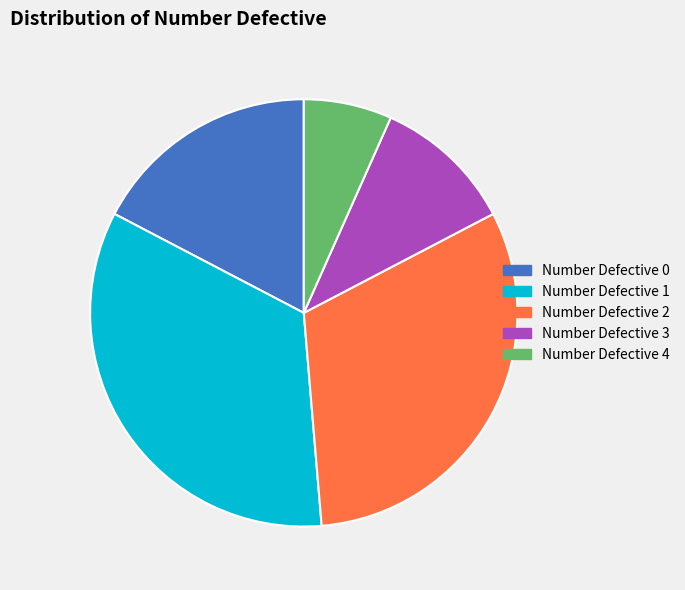

Which slice is the largest?

Number Defective 1